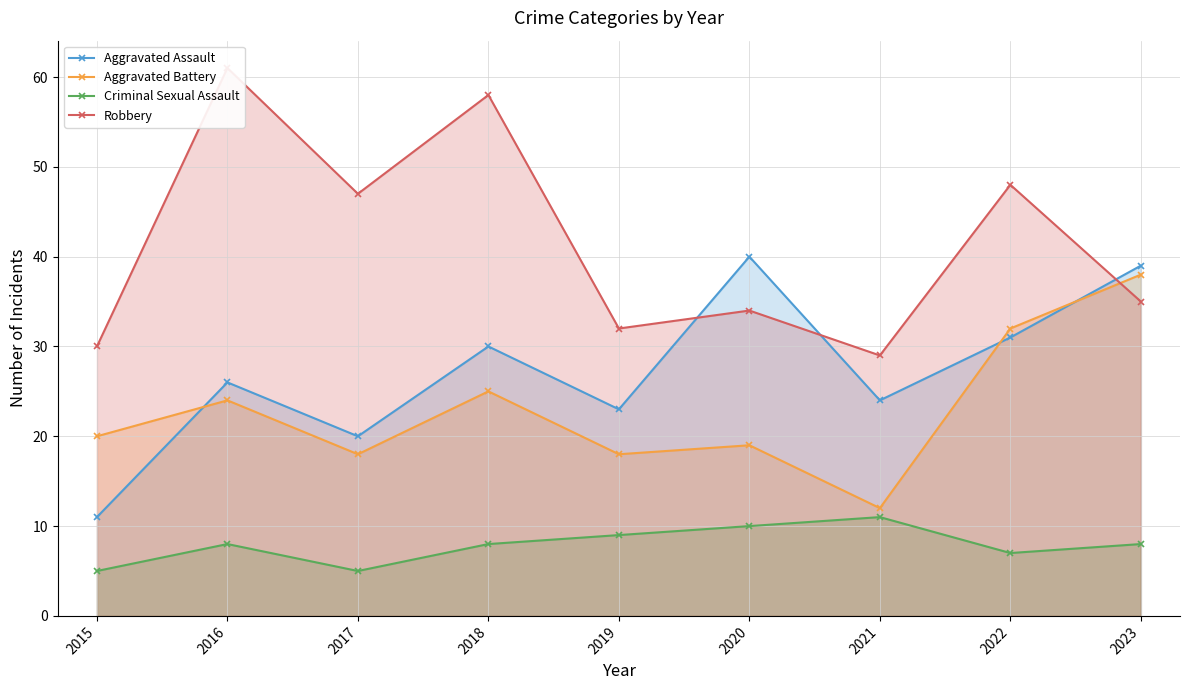

At which label does Robbery first exceed 35?

2016